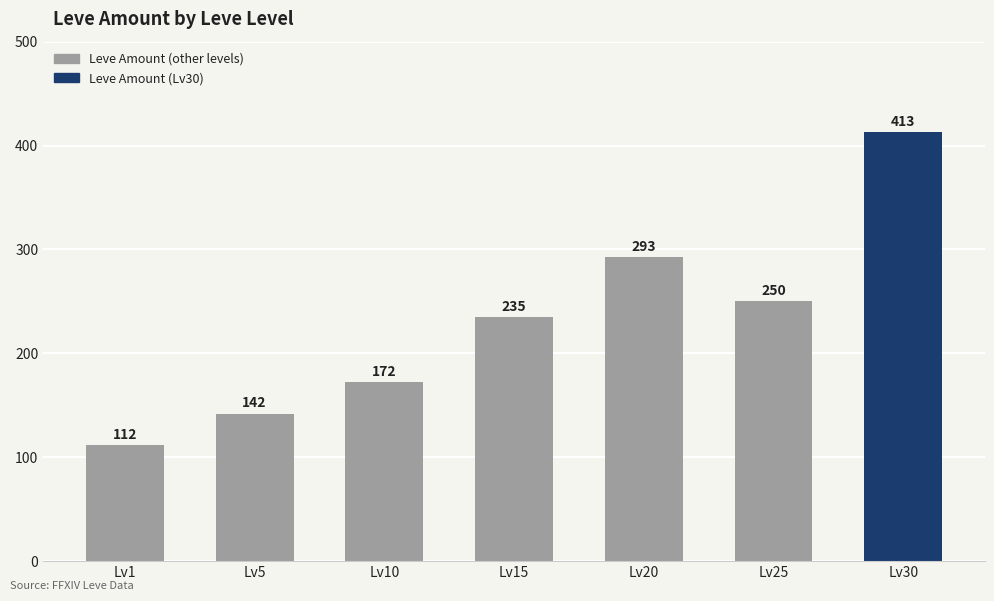

List the labels in order of value, smallest first.

Lv1, Lv5, Lv10, Lv15, Lv25, Lv20, Lv30